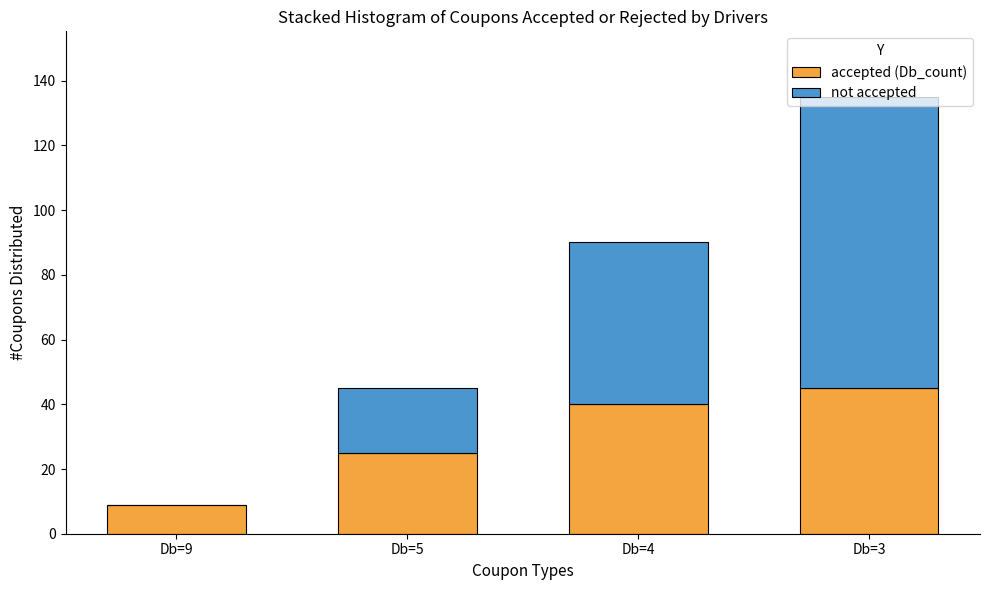

True or false: accepted (Db_count) has a value of 9 at Db=9.

True